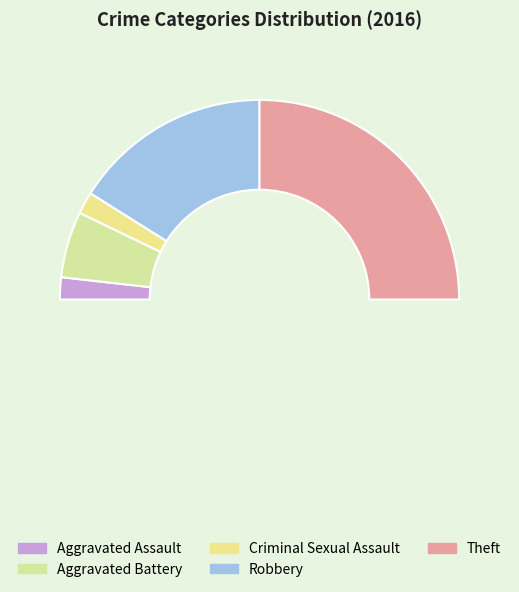

Does any single category account for the majority?

No